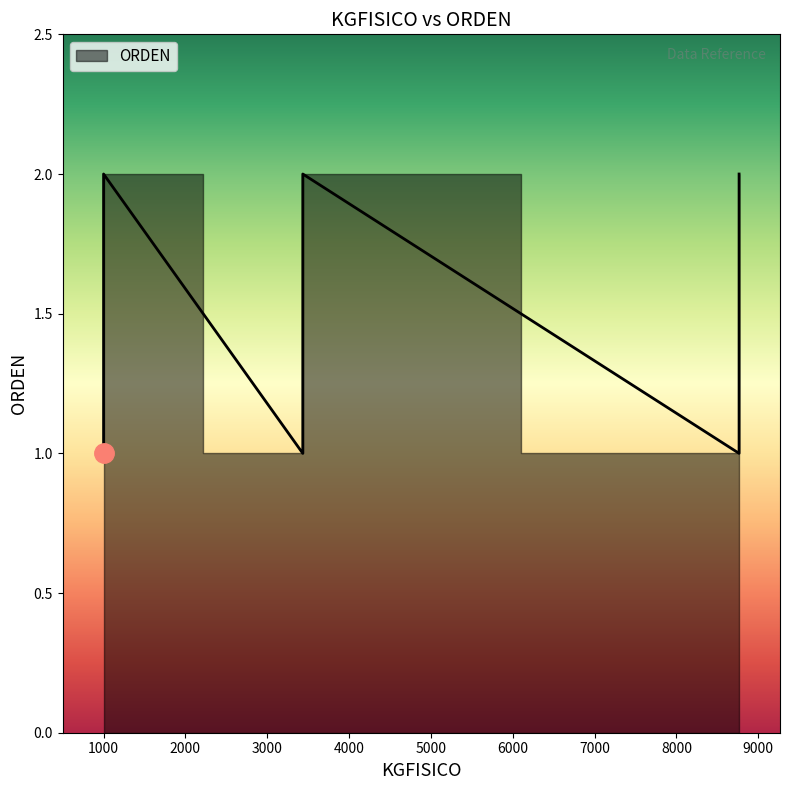

Count the values in the range 1 to 2.

6